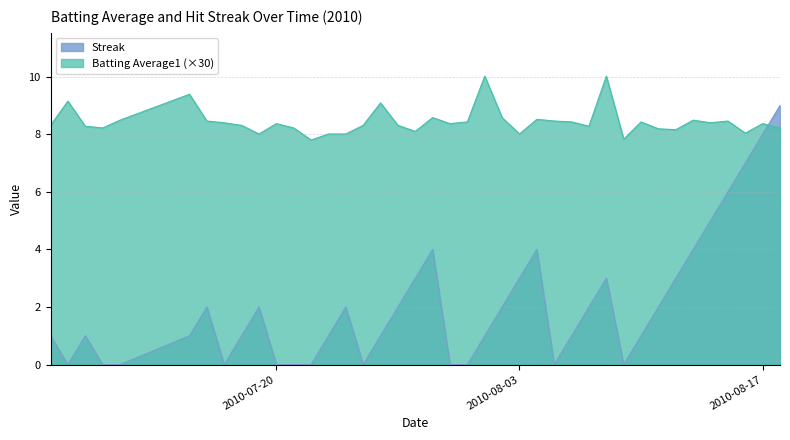

Does the chart display data point markers on the line(s)?

No